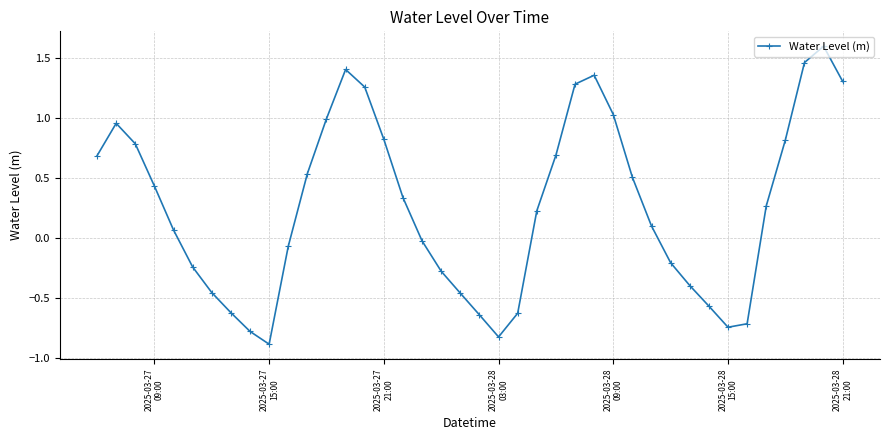

True or false: there are more than 2 points higher than both neighbors.

True